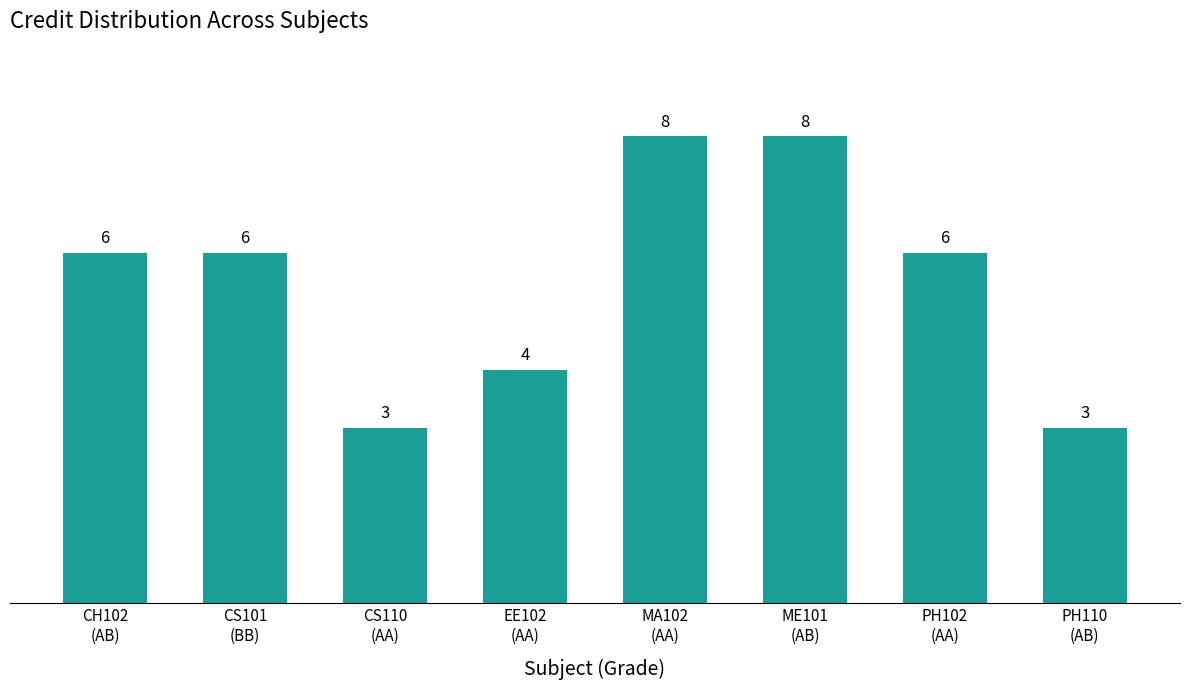

What is the value of the 8th bar from the left?

3